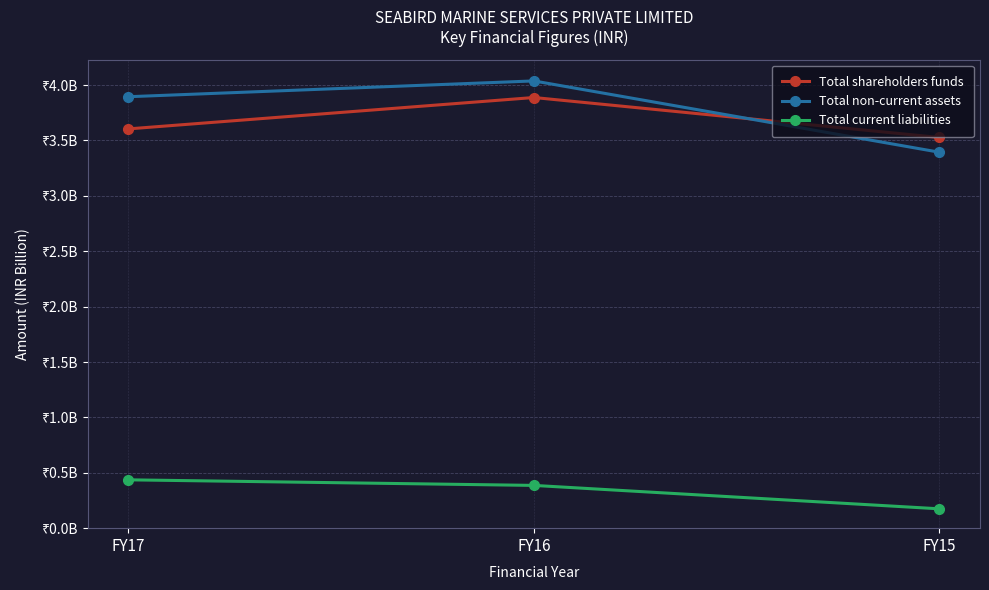

What is the value of the Total current liabilities point at the 2nd from the left?

0.4